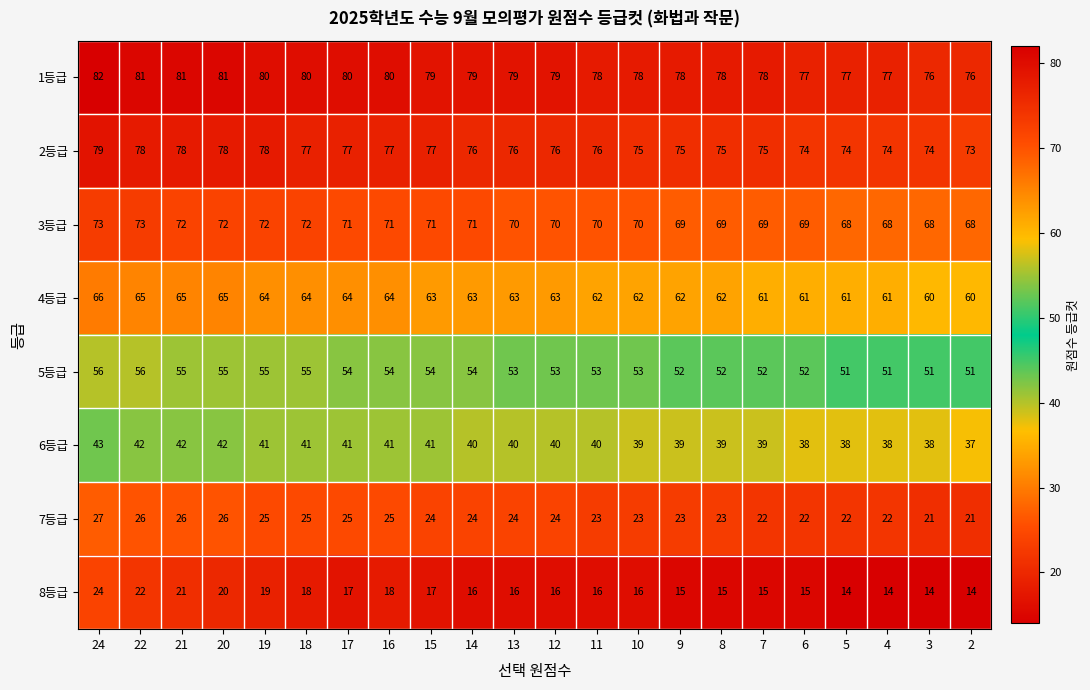

What is the spread (max minus min) of values at 24?

58